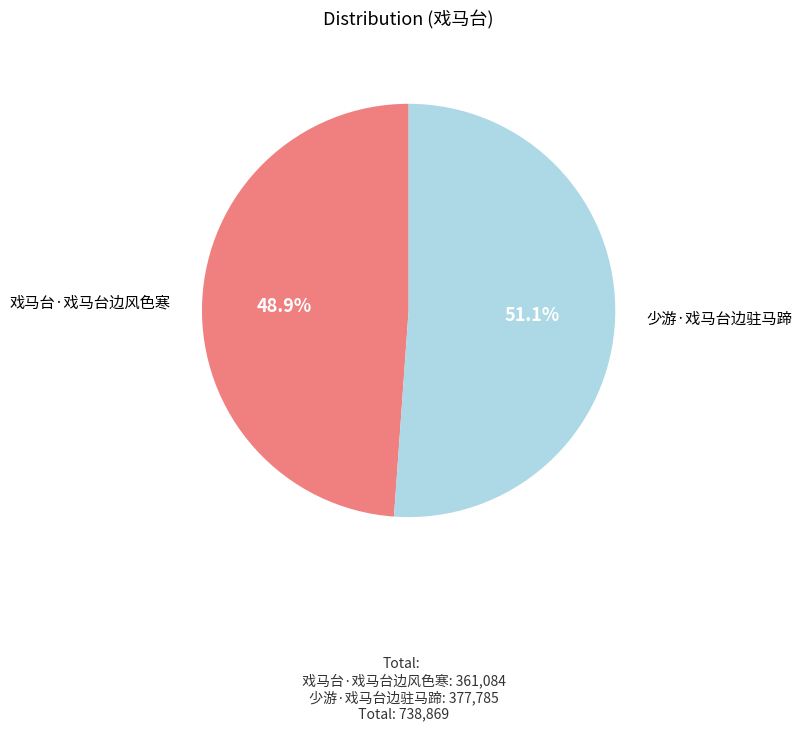

Is there a majority slice in this chart?

Yes